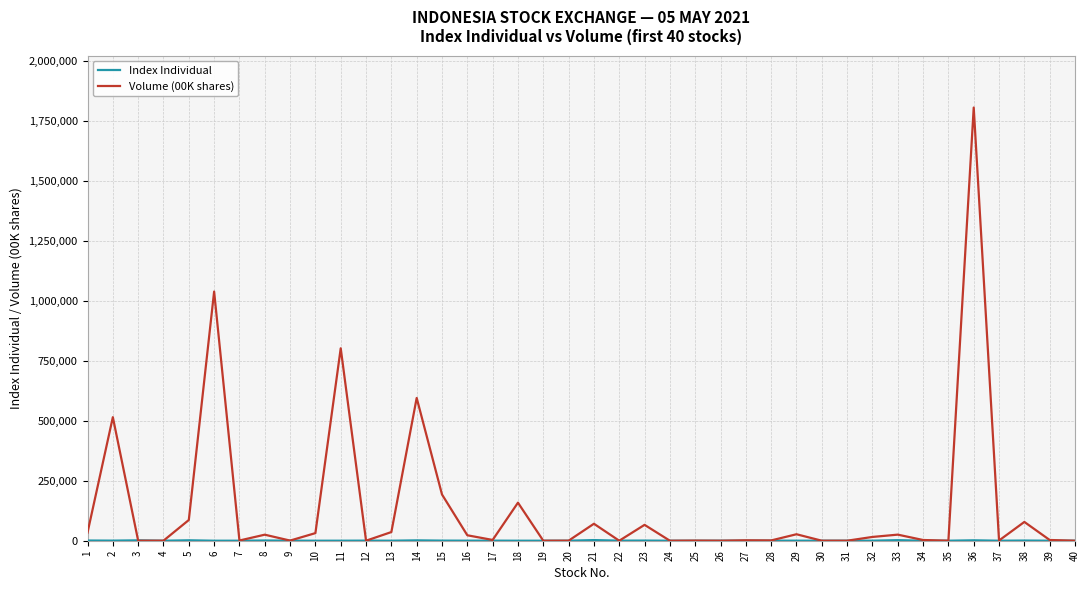

What is the maximum value shown in the chart?

1806499.0